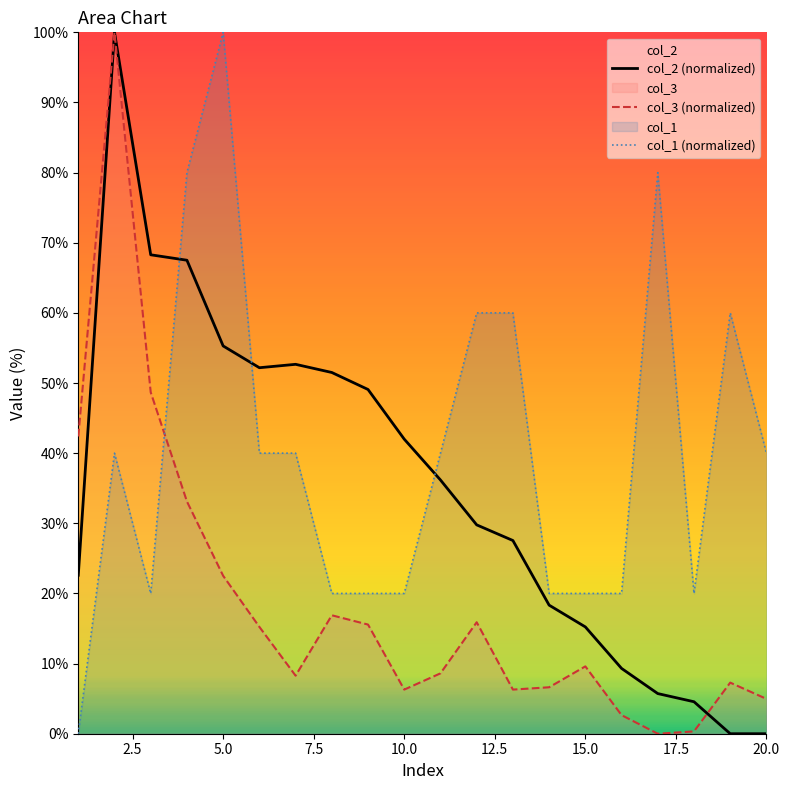

List the series in order of their overall mean, lowest first.

col_3 (normalized), col_2 (normalized), col_1 (normalized)